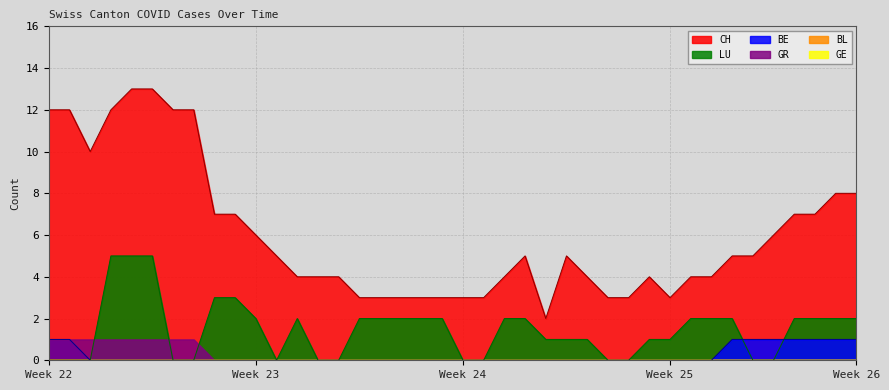

True or false: CH and BE cross at least once.

False